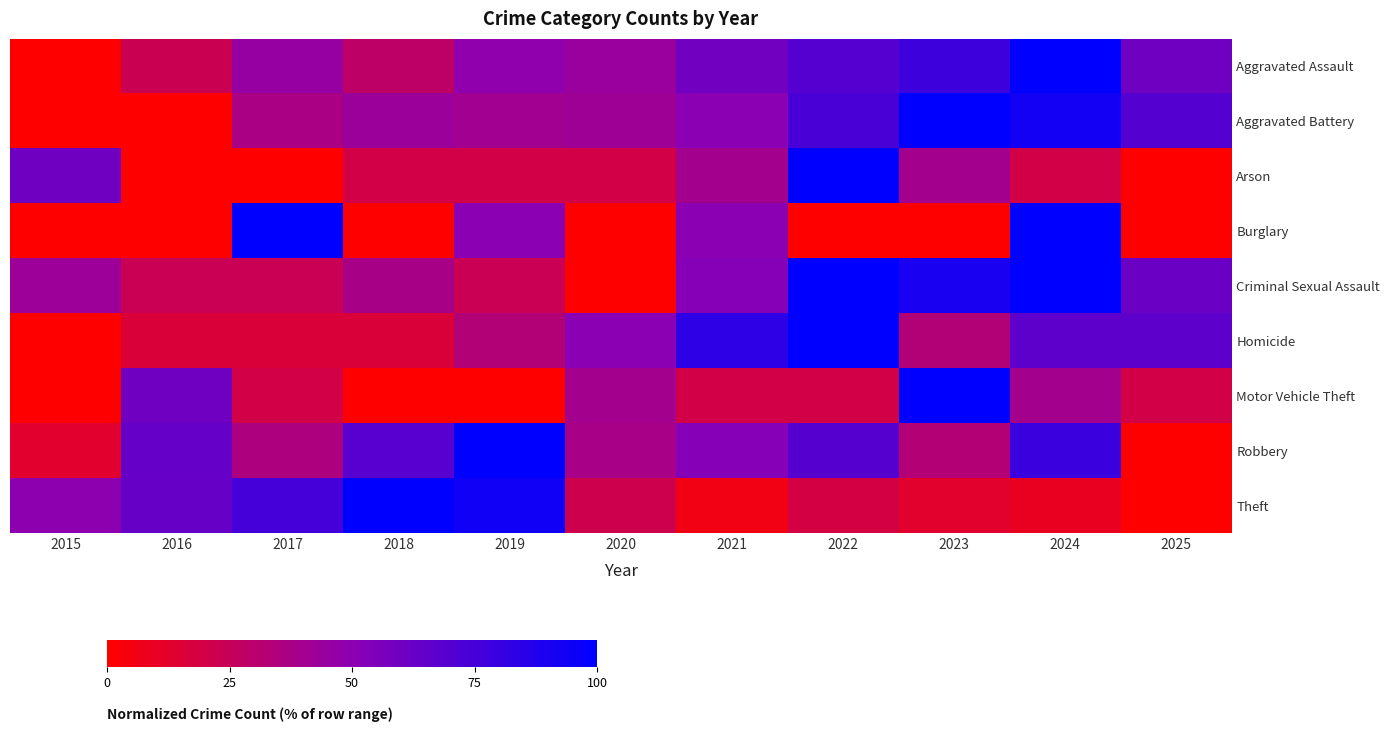

What is the greatest value displayed?

100.0